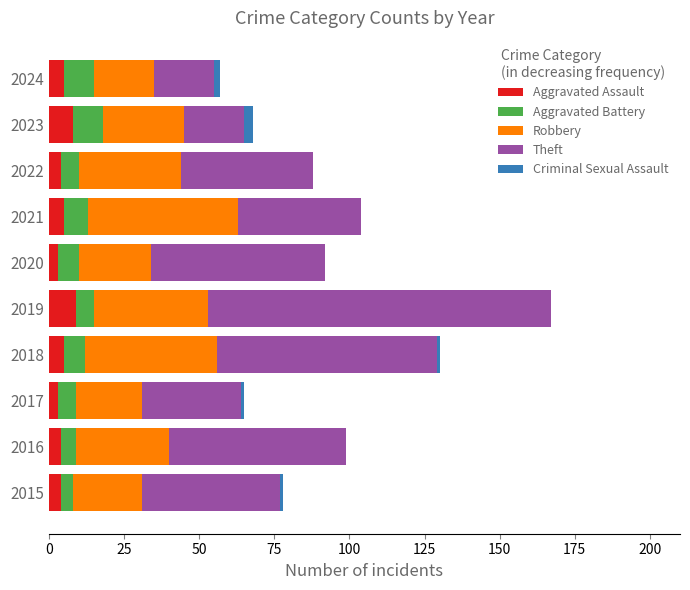

What is the total value across all series at 2021?

104